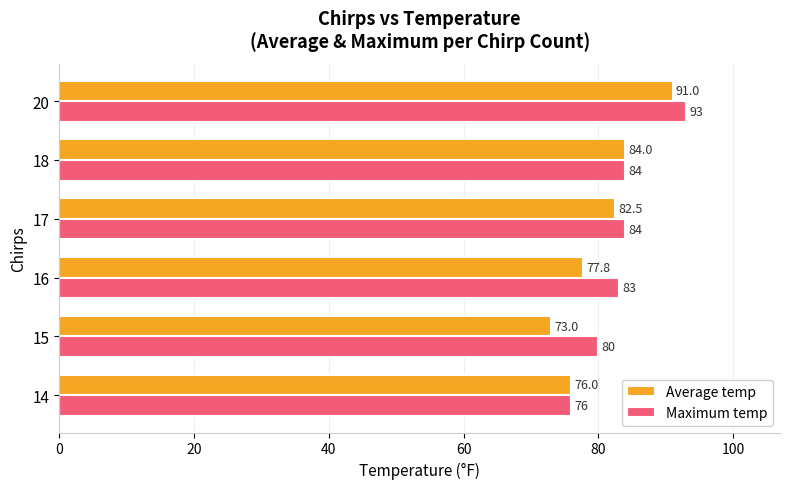

Rank the series by their average value, from lowest to highest.

Average temp, Maximum temp